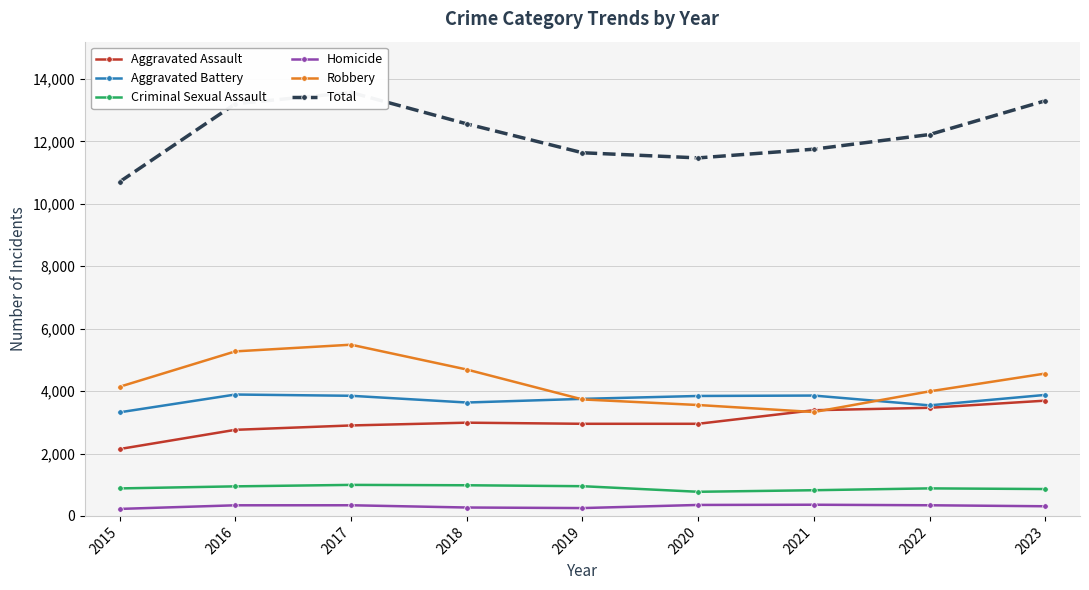

What is the average value of the Total series?

12272